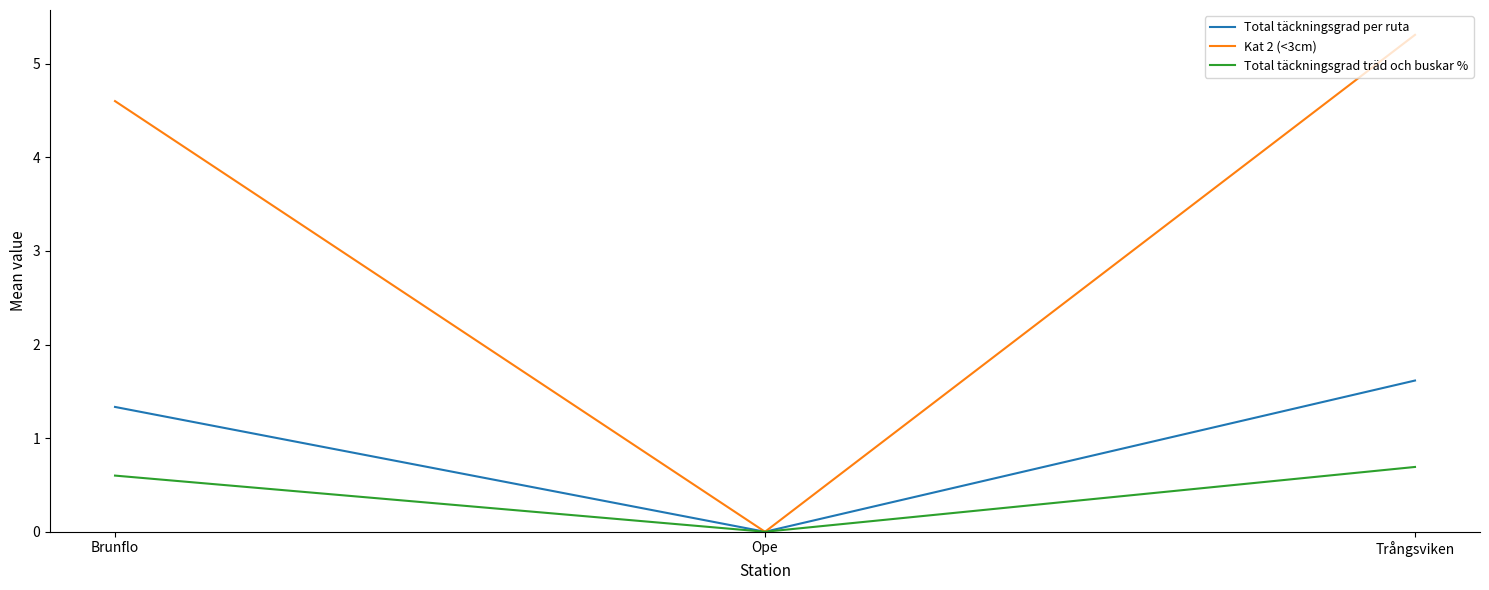

List the series in order of their peak value, lowest first.

Total täckningsgrad träd och buskar %, Total täckningsgrad per ruta, Kat 2 (<3cm)